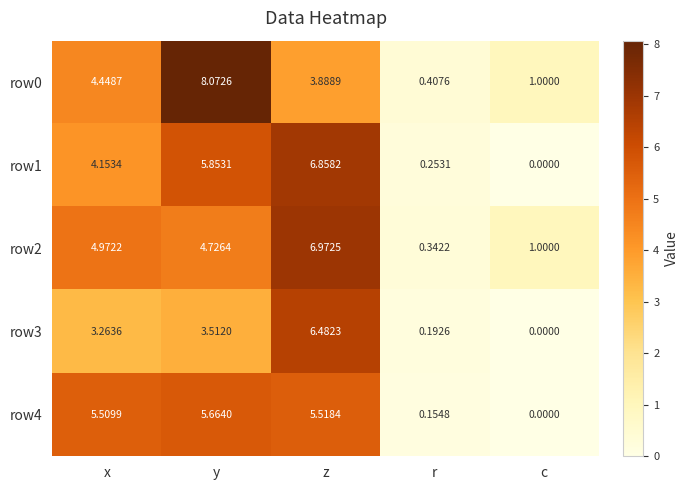

At how many categories does at least one series exceed 7?

1